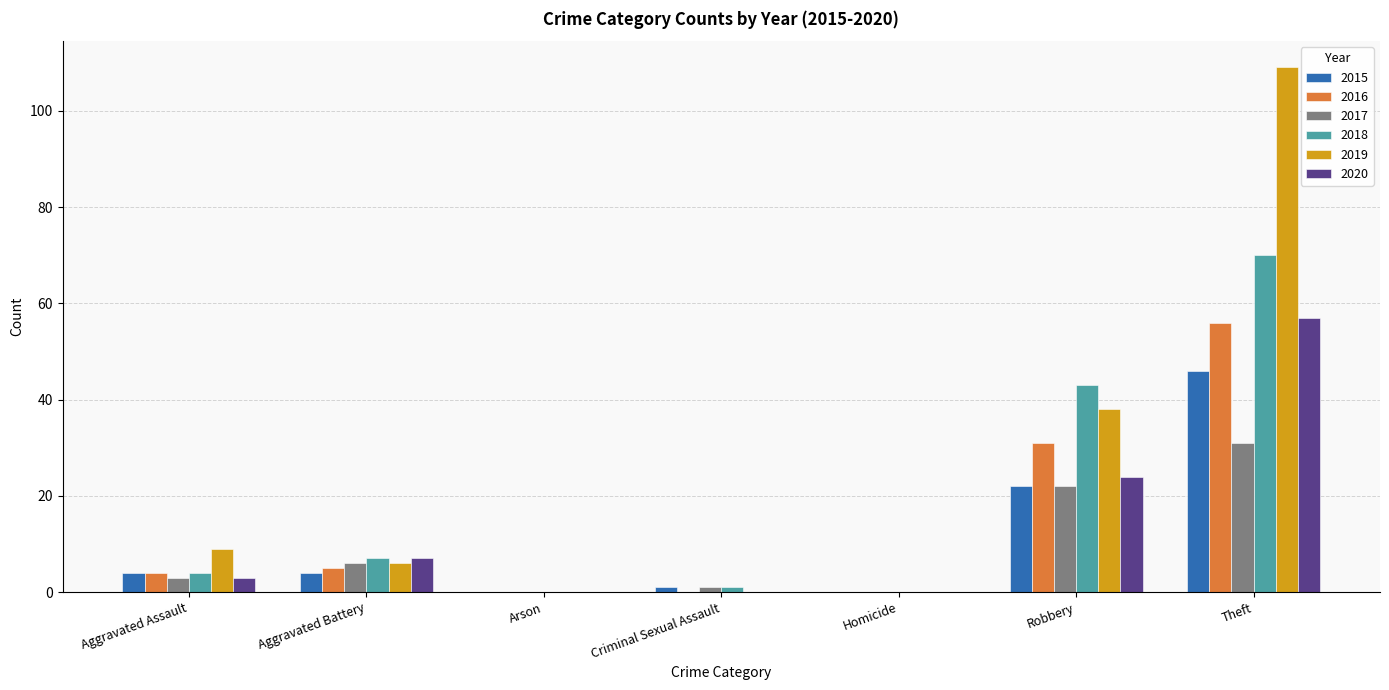

At which label does 2020 reach its peak?

Theft